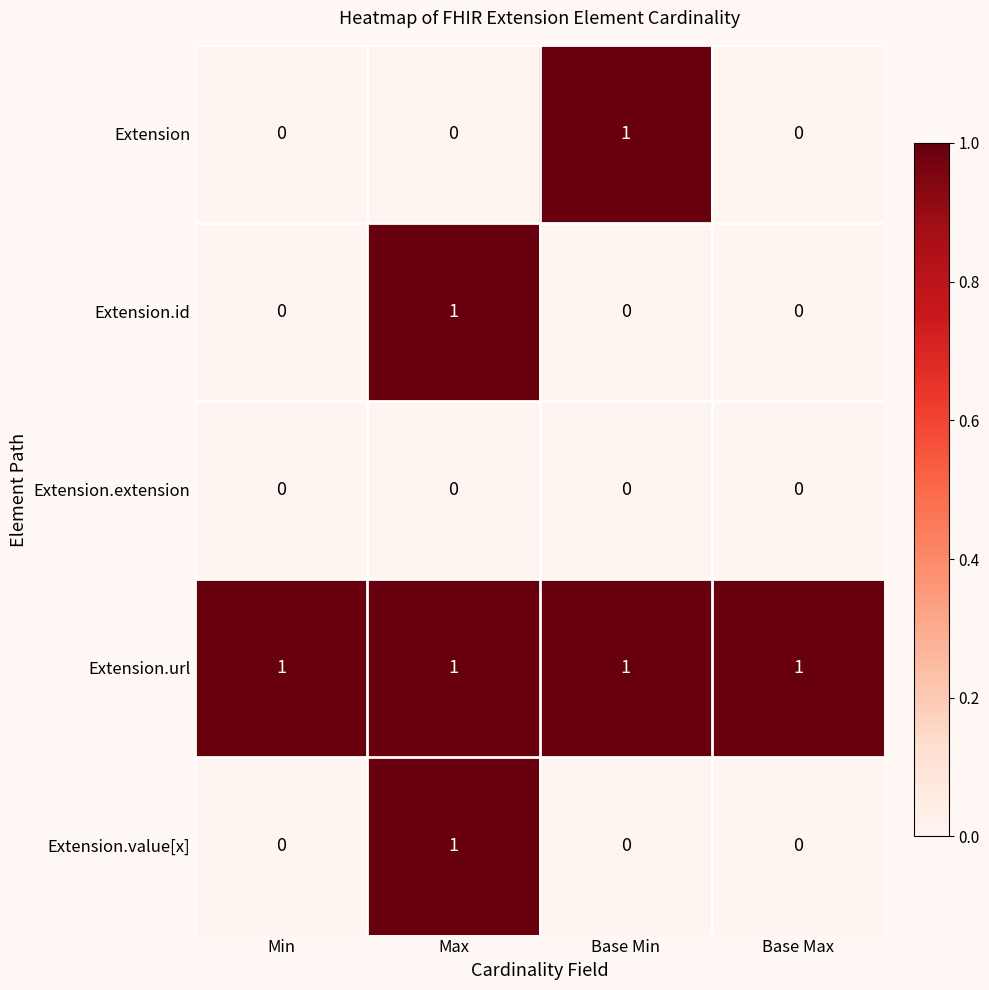

True or false: Extension.url has a value of 0 at Base Min.

False